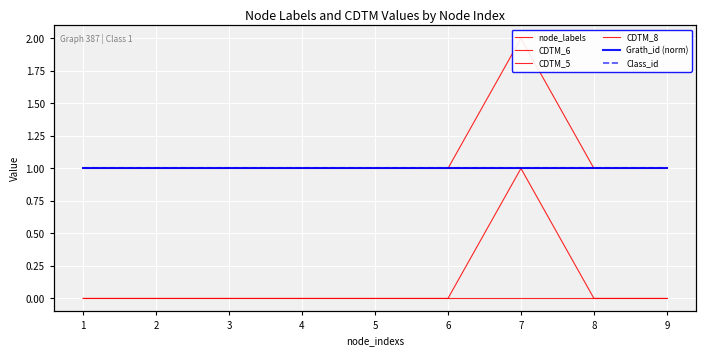

At which category is the sum across all series the highest?

7